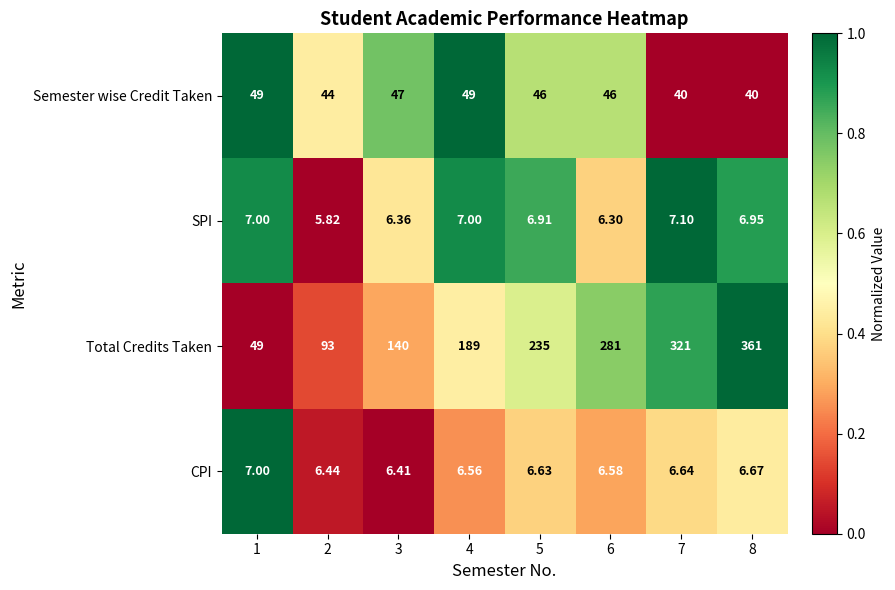

Between 3 and 6, which series saw the biggest shift?

Total Credits Taken